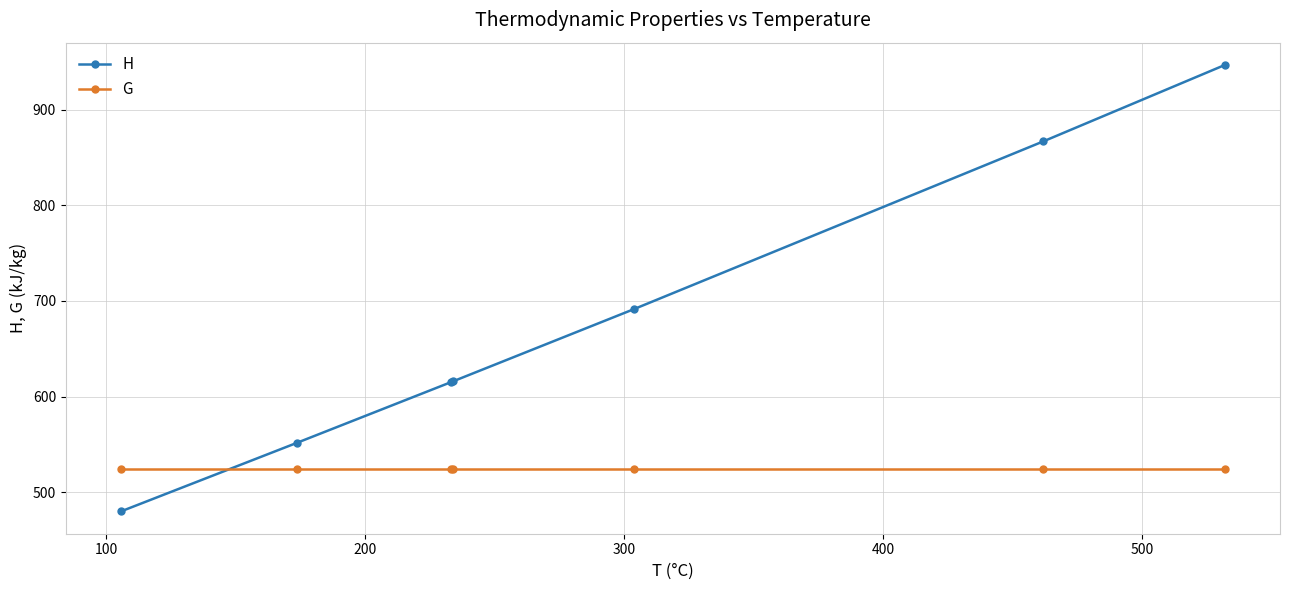

What is the minimum value for G?

524.0